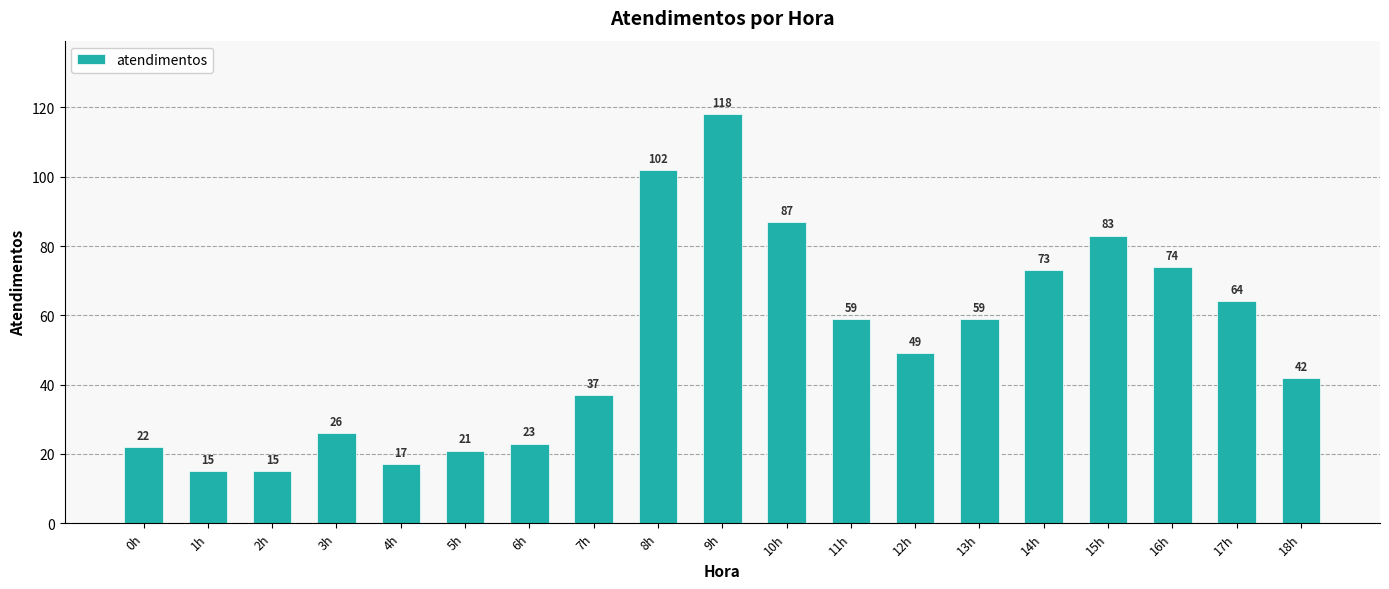

What is the average value?

52